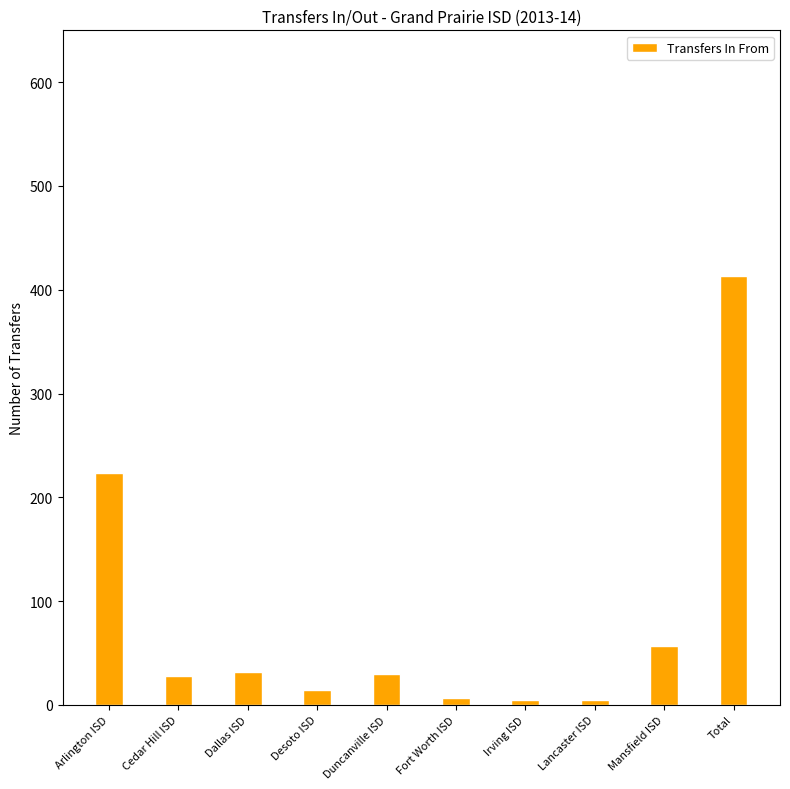

Which category has the highest value across all series?

Total